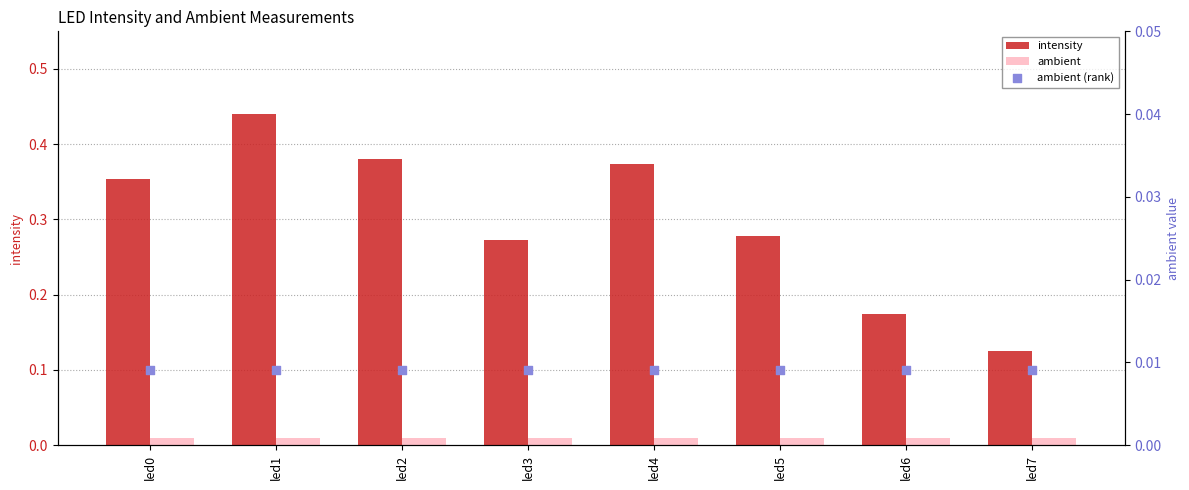

Is the value of ambient at led6 greater than the value of intensity at led2?

No